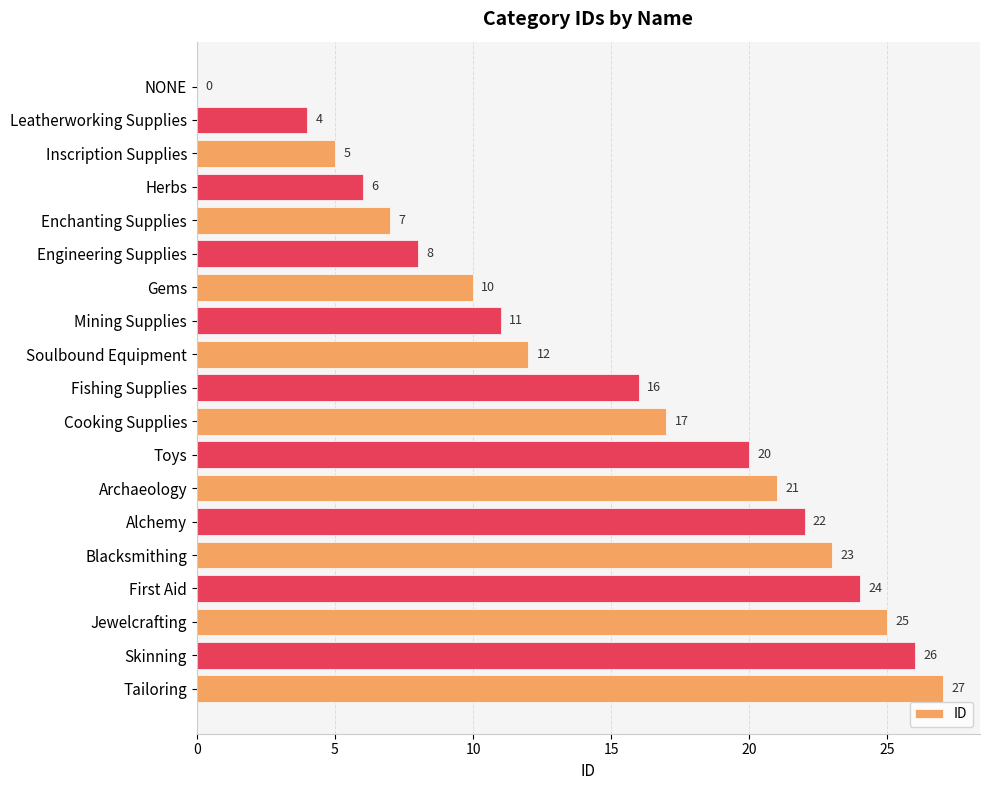

Is it true that the value at Toys is 20?

True